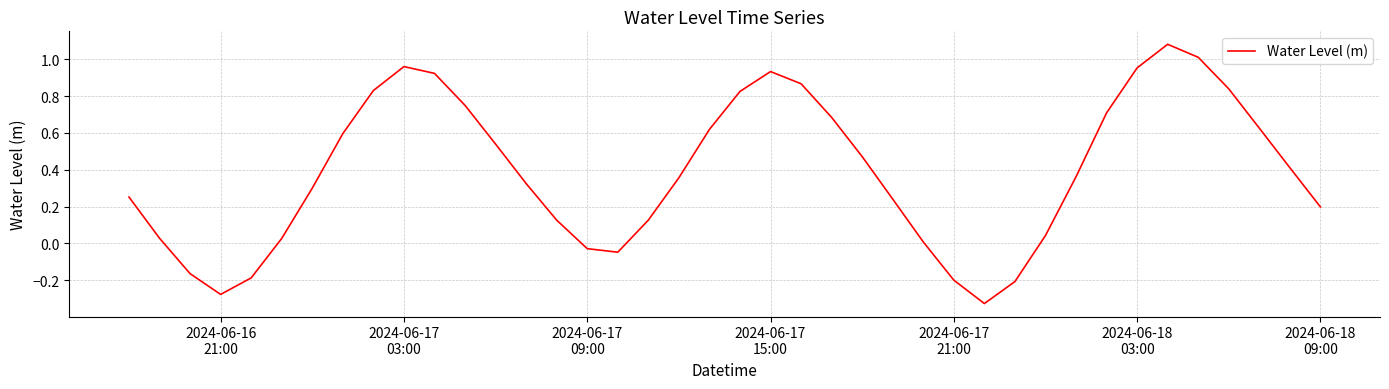

What is the sum of all values?

15.6